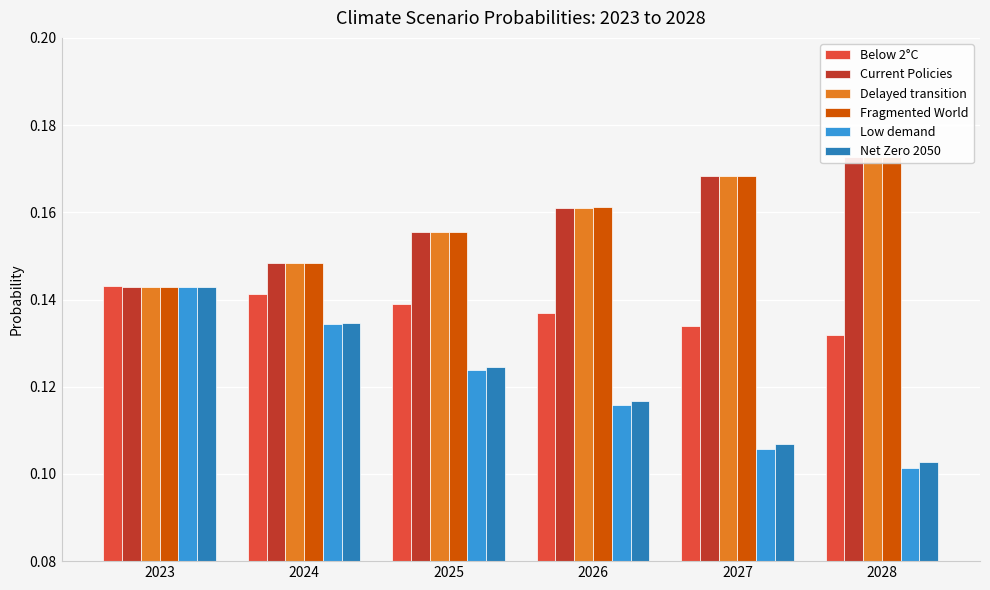

True or false: Current Policies has a value of 0.2 at 2027.

True